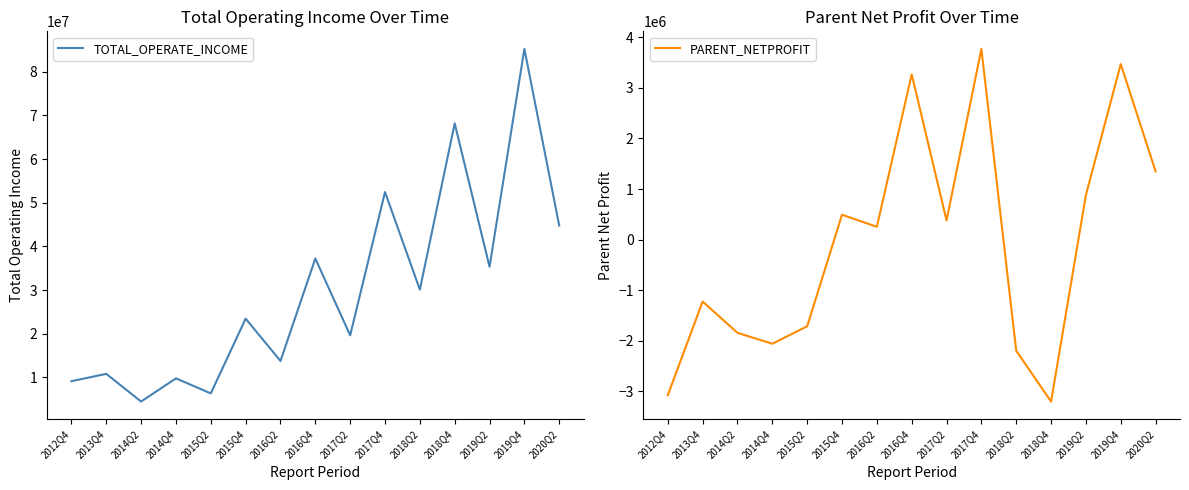

Reading right to left, transcribe all the data shown in this chart.

TOTAL_OPERATE_INCOME: 2020Q2=44780280.0	2019Q4=85235351.0	2019Q2=35341657.1	2018Q4=68186719.0	2018Q2=30114249.1	2017Q4=52467651.8	2017Q2=19651856.9	2016Q4=37238523.7	2016Q2=13781053.9	2015Q4=23466359.8	2015Q2=6355794.9	2014Q4=9787576.9	2014Q2=4485120.9	2013Q4=10824614.8	2012Q4=9145977.4
PARENT_NETPROFIT: 2020Q2=1348248.1	2019Q4=3468370.2	2019Q2=882179.6	2018Q4=-3199389.2	2018Q2=-2195855.1	2017Q4=3767564.4	2017Q2=378995.8	2016Q4=3265349.5	2016Q2=253215.6	2015Q4=492042.3	2015Q2=-1712462.1	2014Q4=-2057528.3	2014Q2=-1841679.7	2013Q4=-1224037.9	2012Q4=-3074702.9